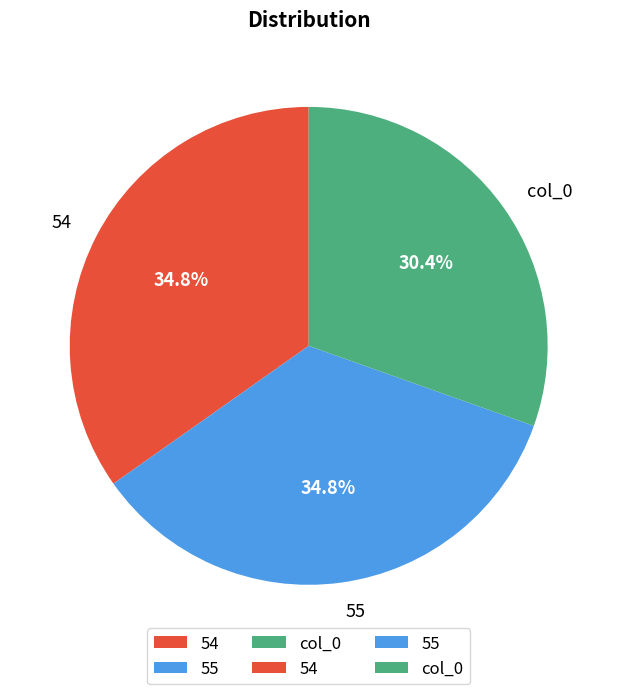

Count the number of slices in the pie.

3